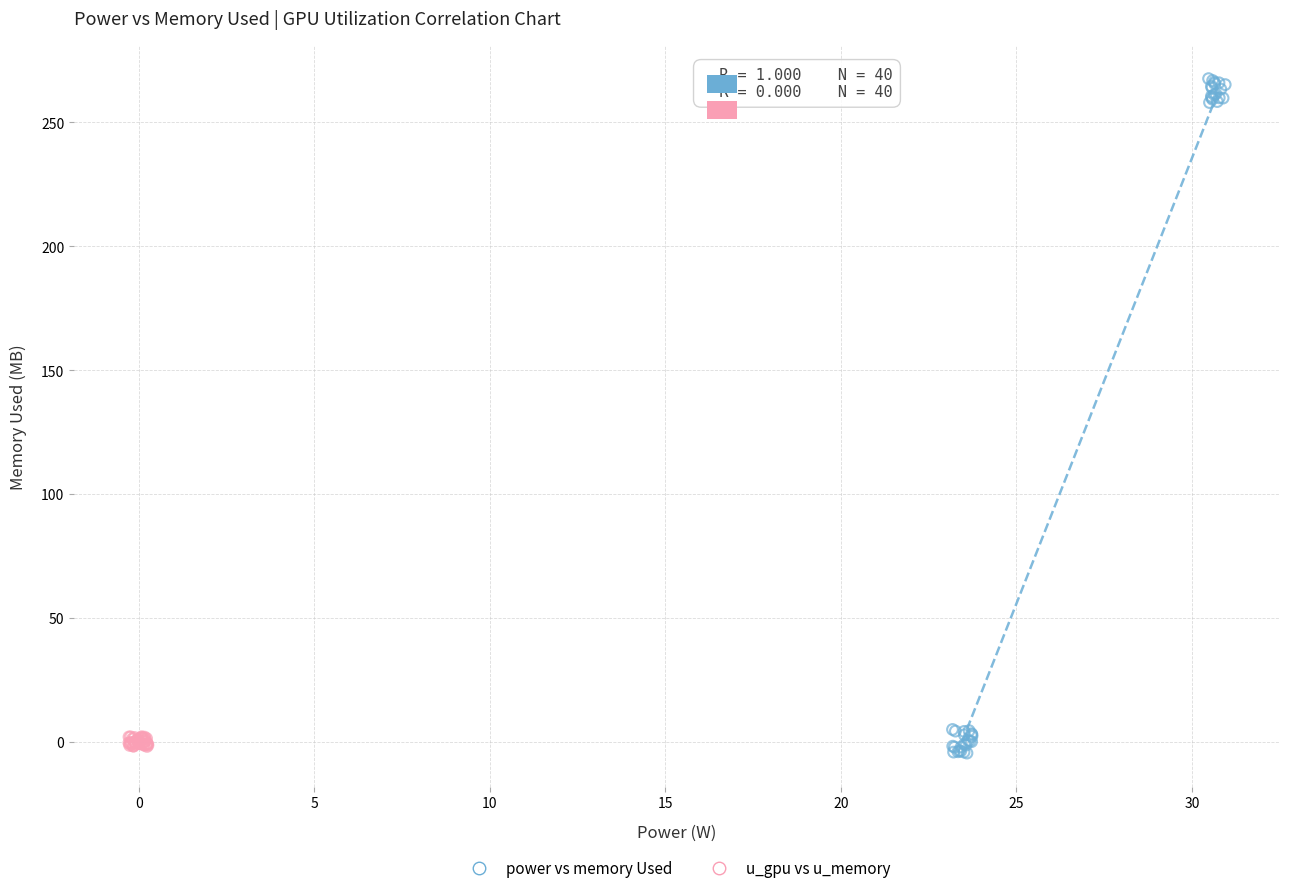

Which series contains the lowest Y value?

power vs memory Used